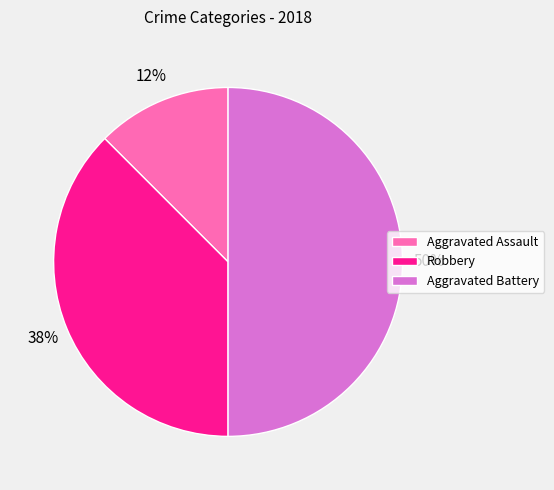

Which slice is the largest?

Aggravated Battery